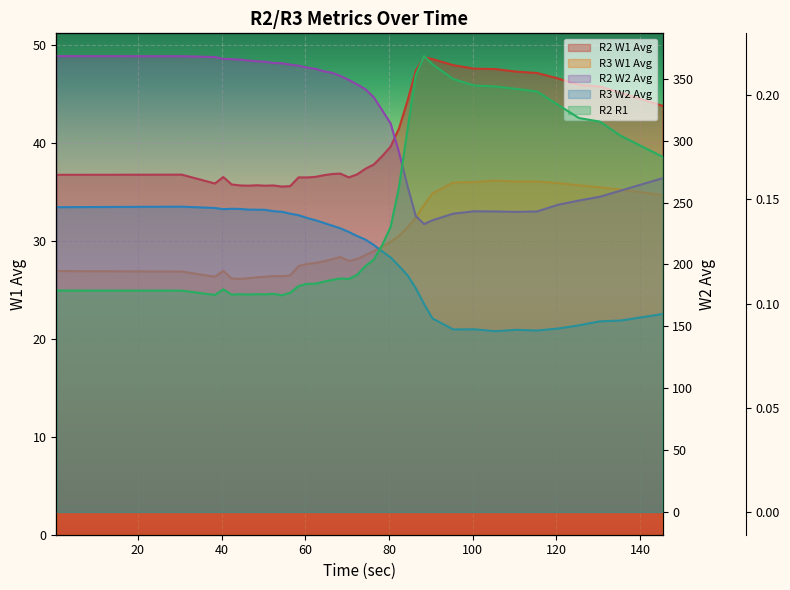

At how many categories does at least one series exceed 286?

25